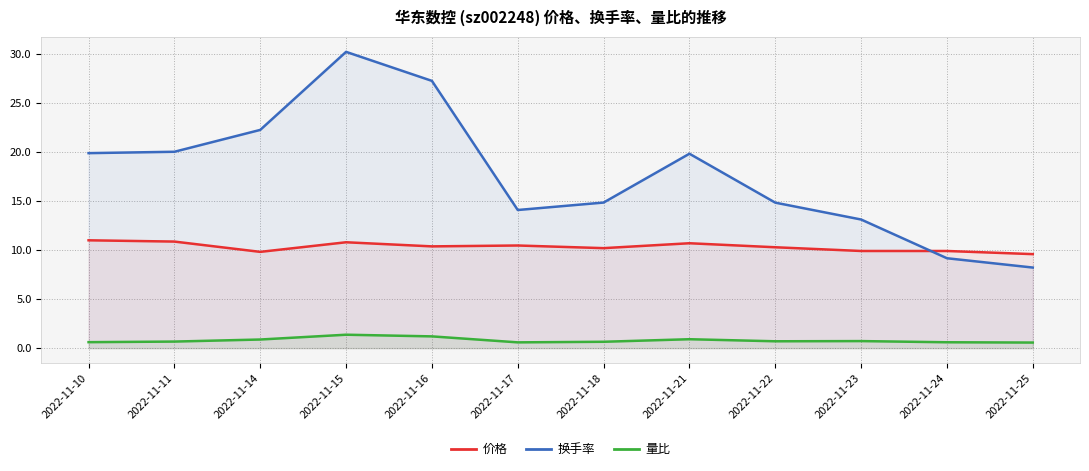

In 换手率, how many points are lower than both neighbors (excluding endpoints)?

1